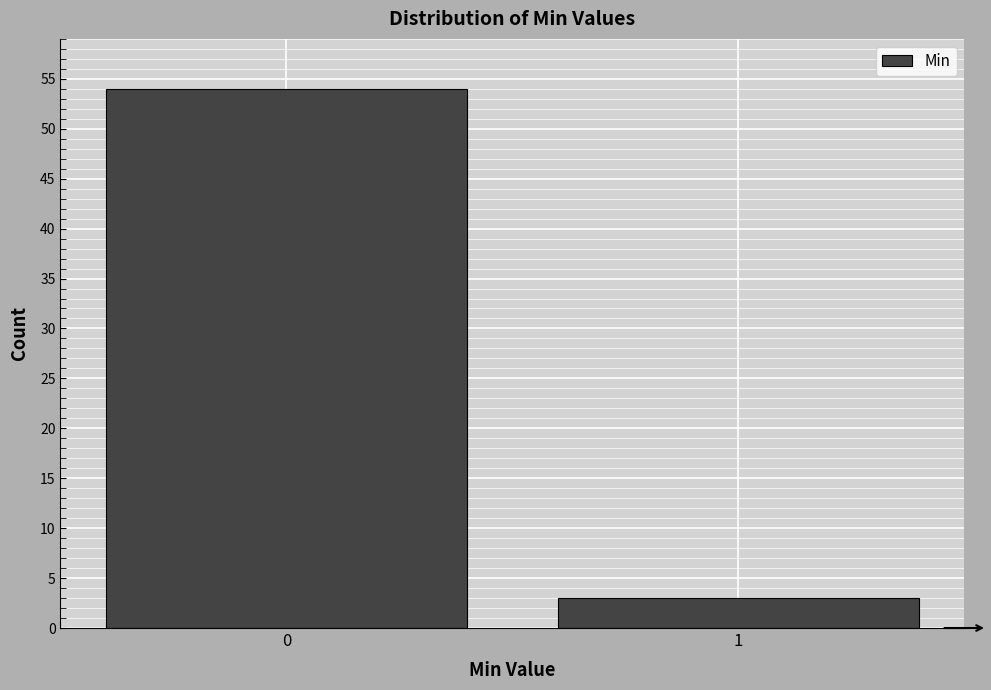

Reading right to left, what are all the values shown in this chart?

3	54